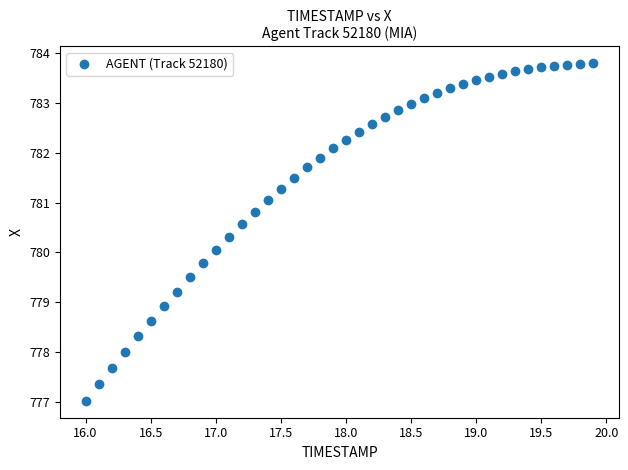

What is the range of Y values (max minus min)?

6.8